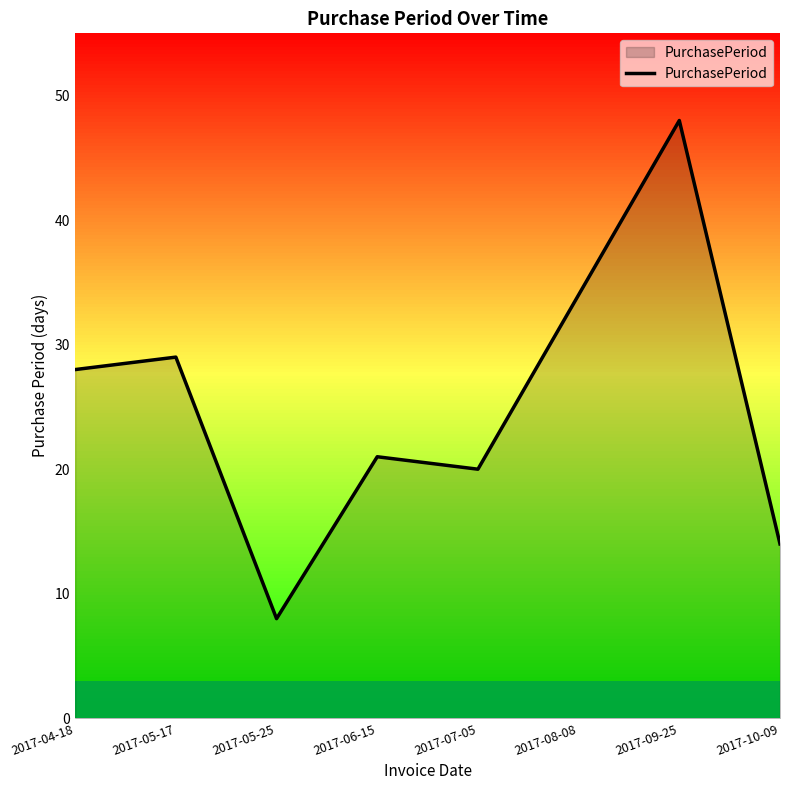

The chart shows a value of 4 at 2017-05-25. True or false?

False